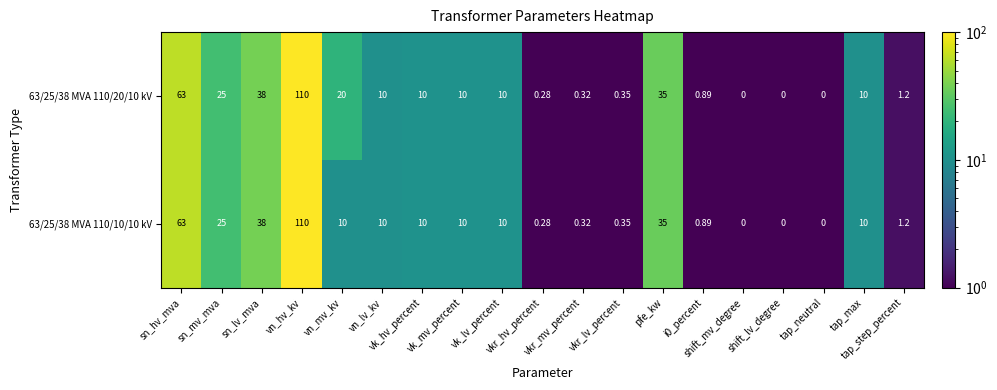

Which category has the highest value across all series?

vn_hv_kv